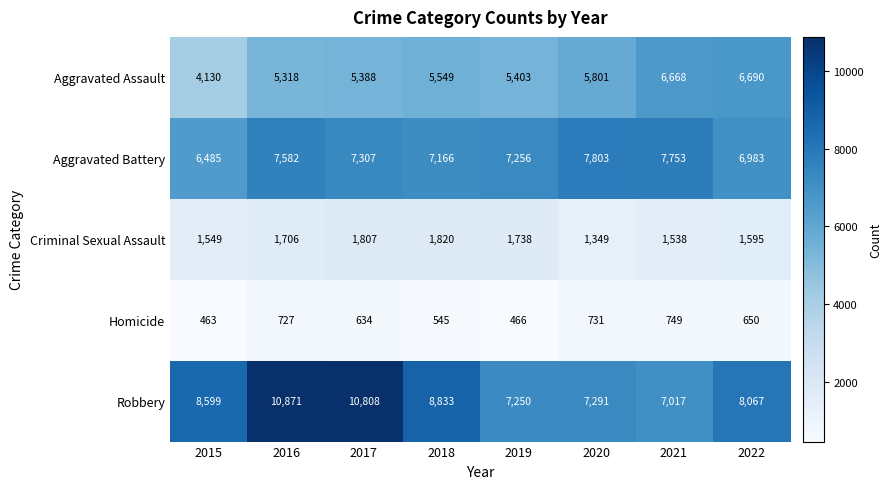

What is the difference between the highest and lowest values at 2018?

8288